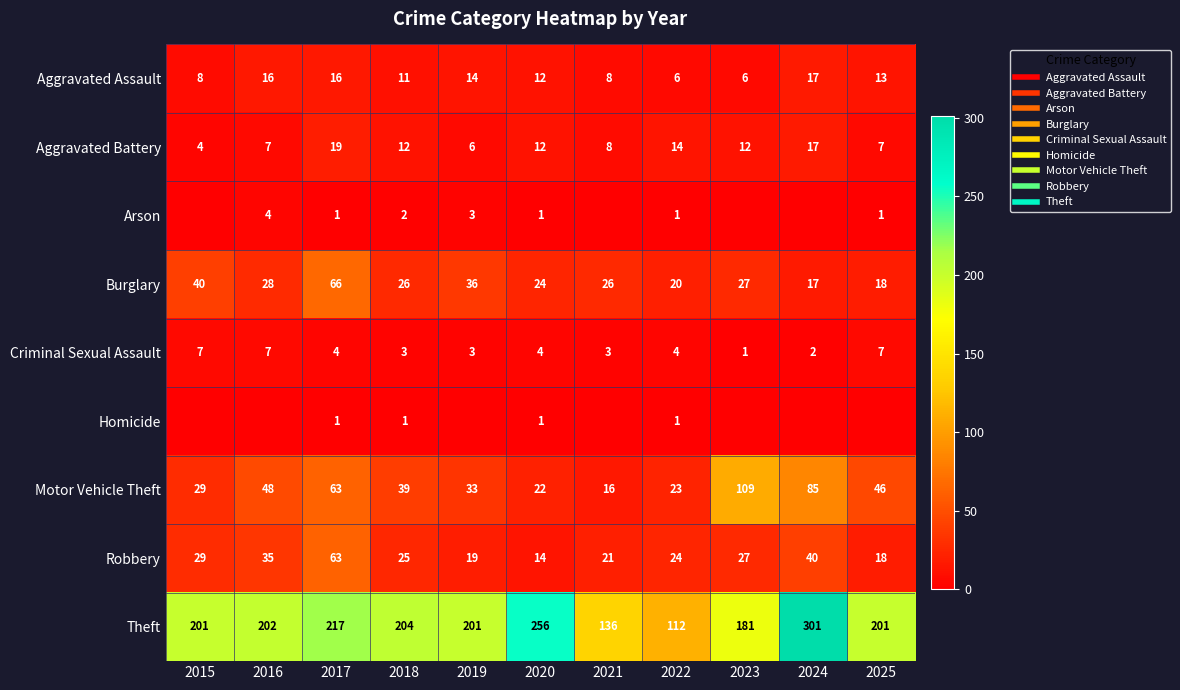

Which category has the highest value across all series?

2024